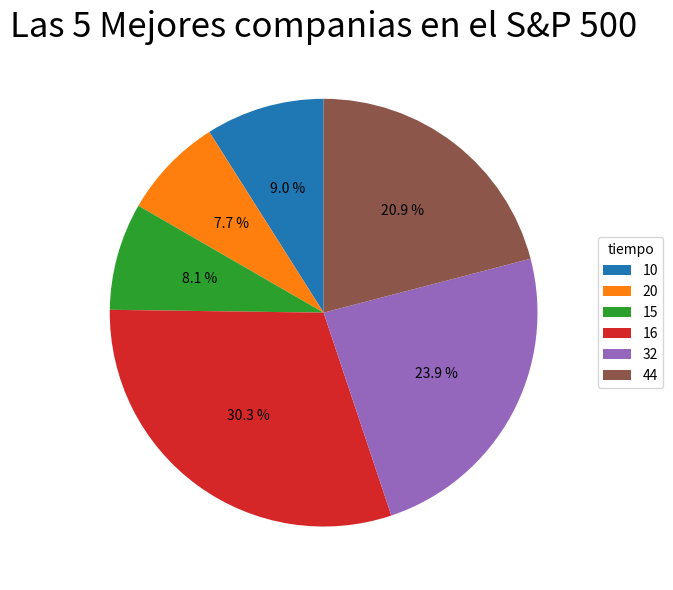

To the nearest percent, what percentage of the pie is 10?

9%